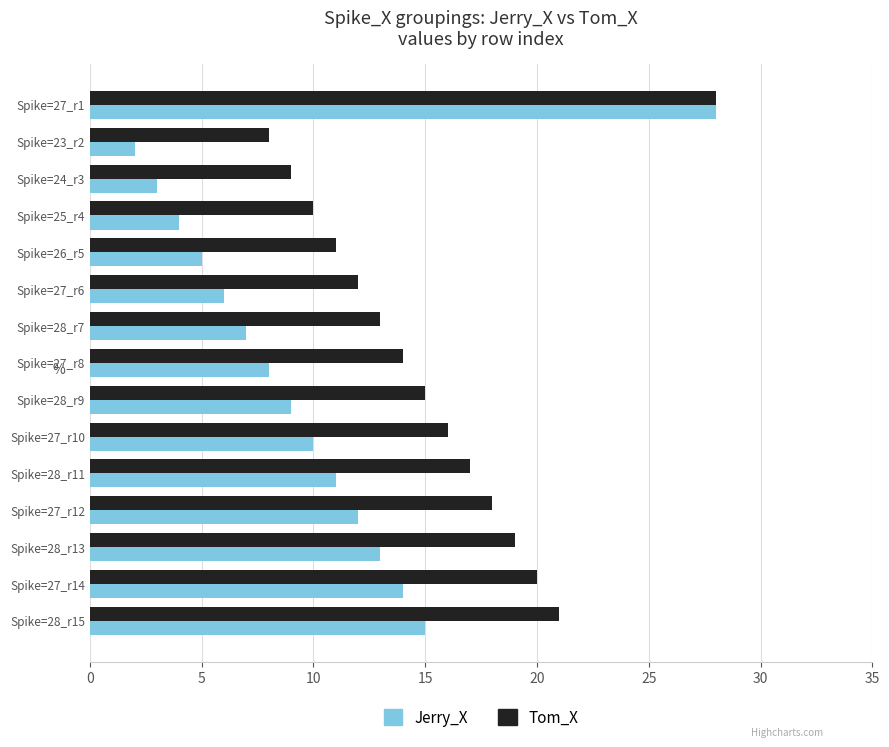

How many series are shown in this chart?

2